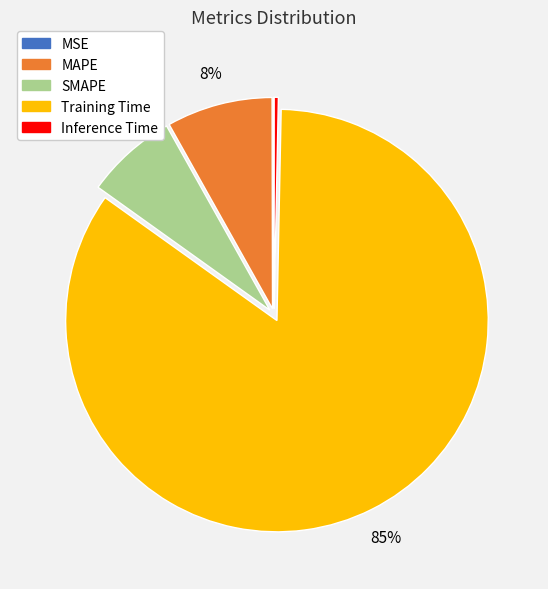

Which category accounts for the majority?

Training Time